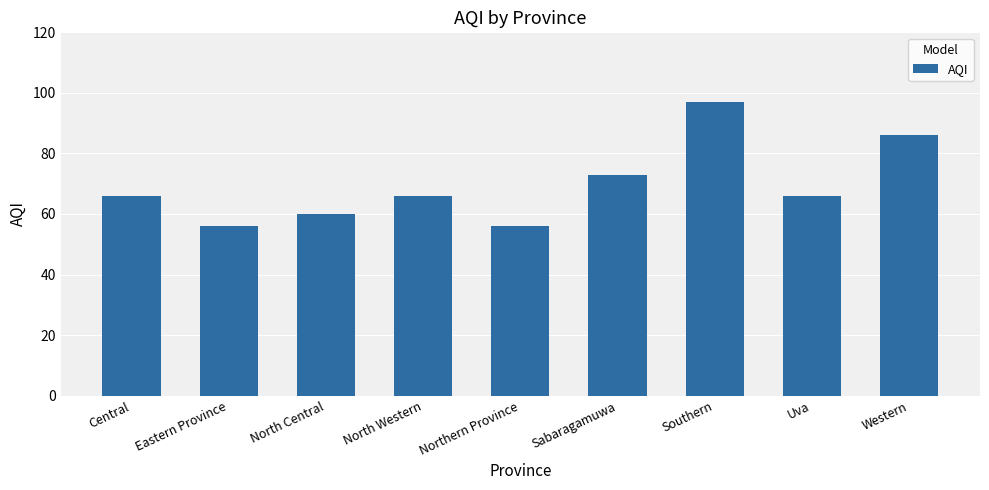

The chart shows a value of 97 at Southern. True or false?

True